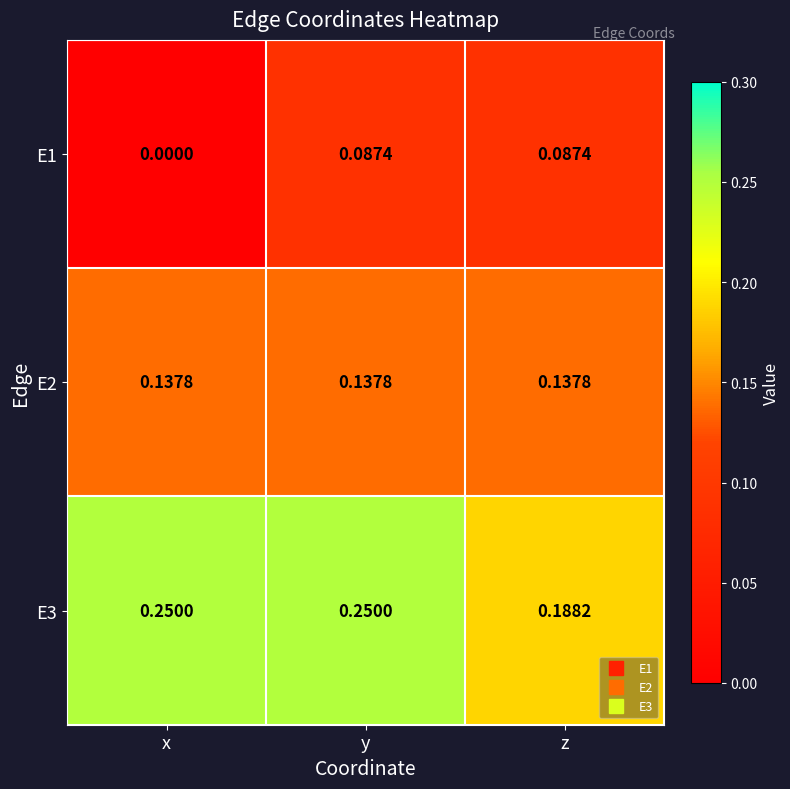

At which category is the sum across all series the highest?

y